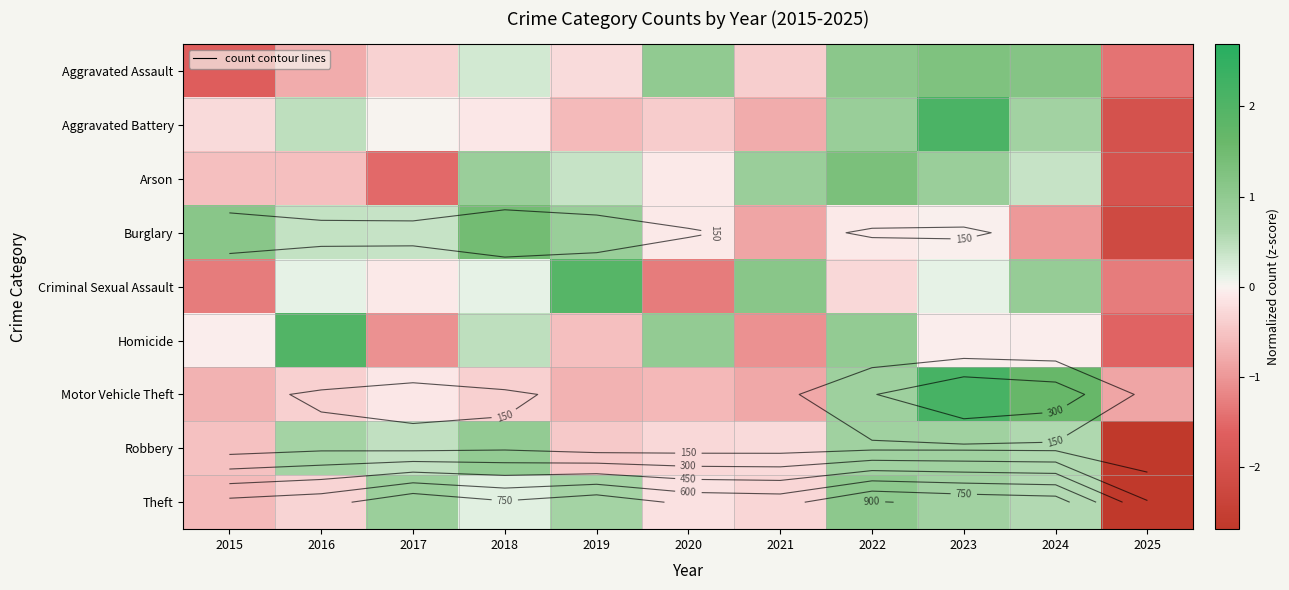

How many values in Criminal Sexual Assault are below zero?

5